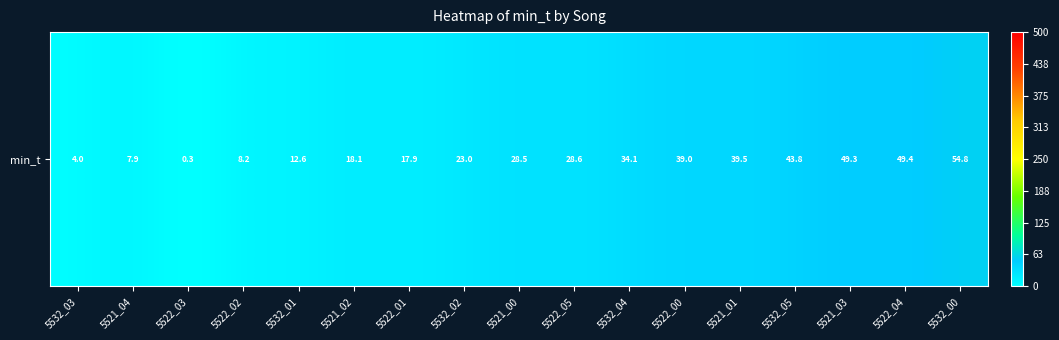

The chart shows a value of 73.5 at 5522_04. True or false?

False